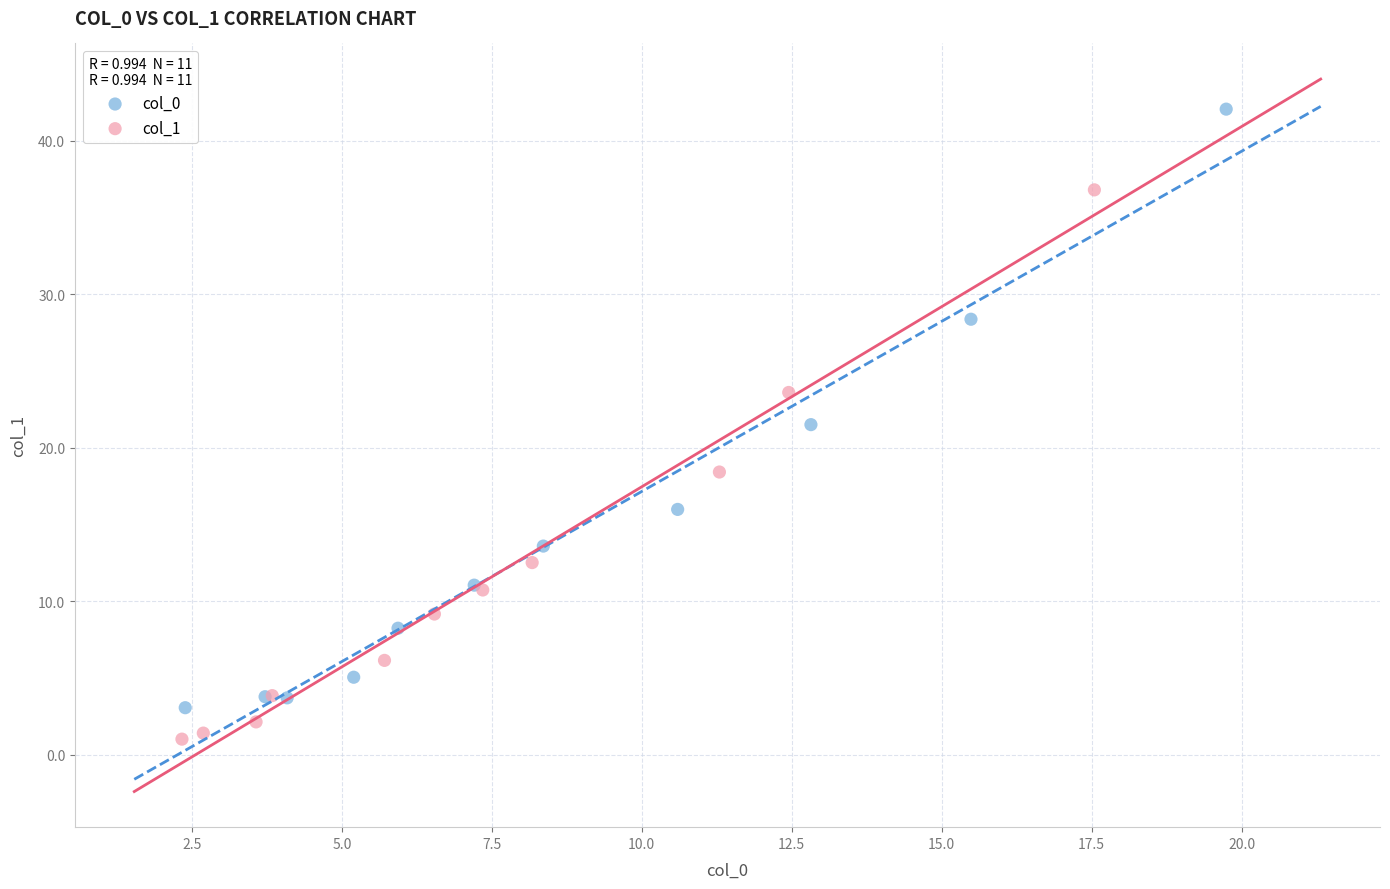

Which series contains the lowest Y value?

col_1